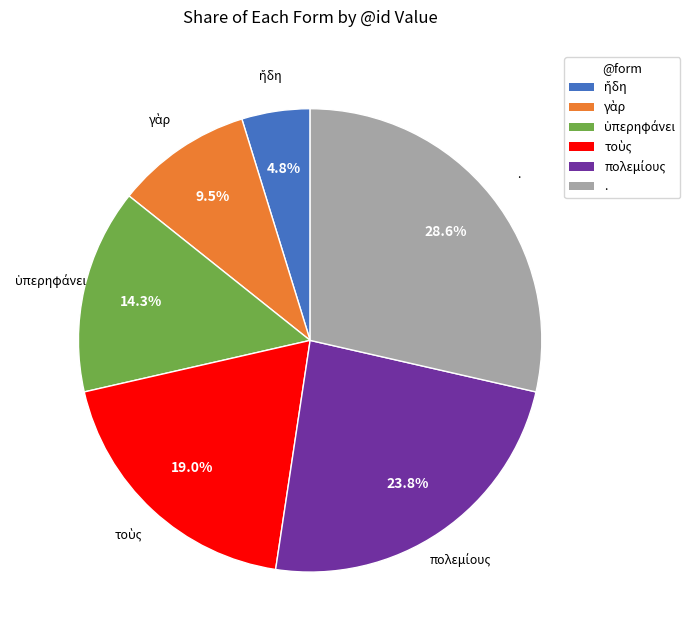

Is there any slice that represents more than half of the pie?

No